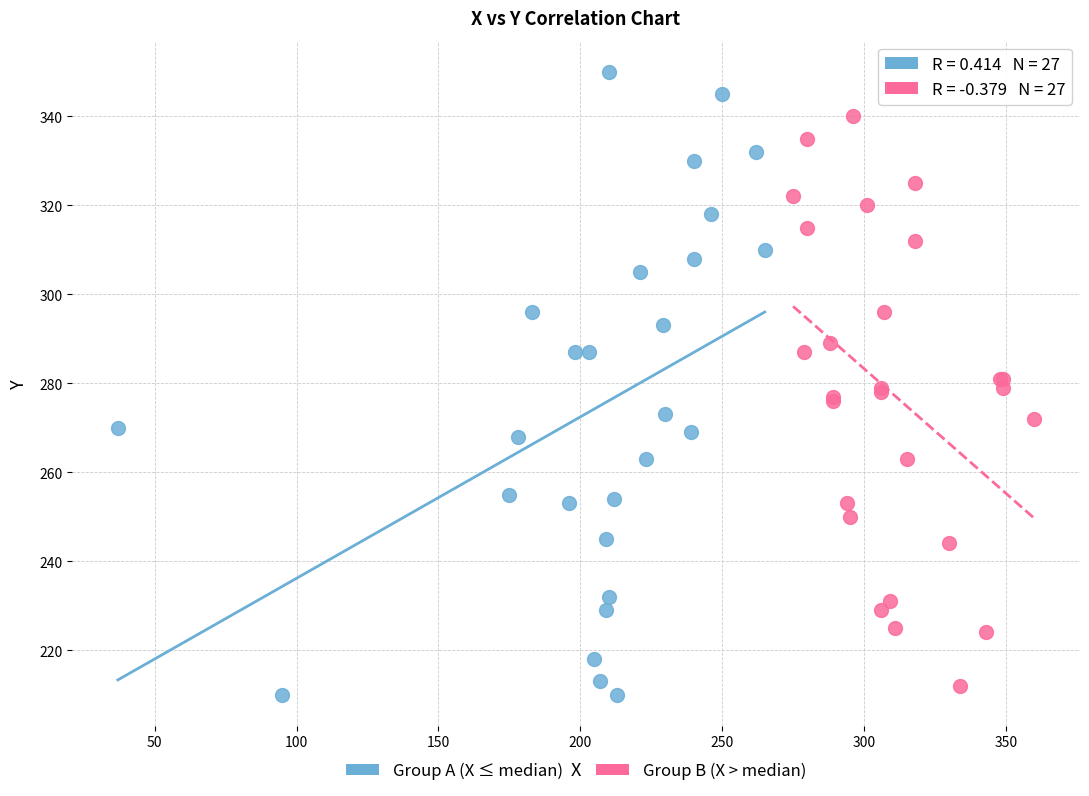

Which series contains the highest Y value?

Group A (X ≤ median)